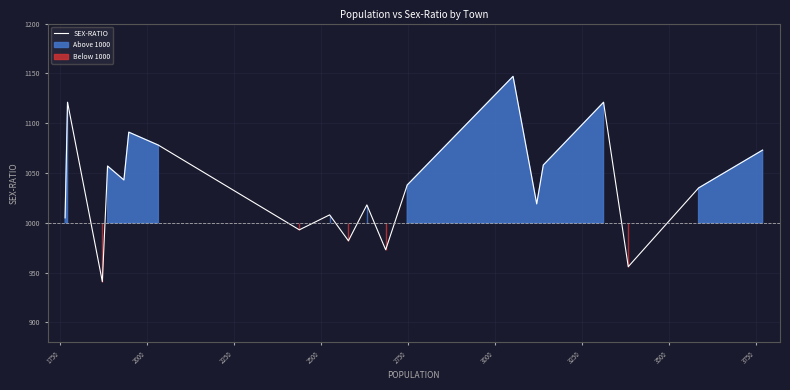

Where does the data first go above 1038?

1750